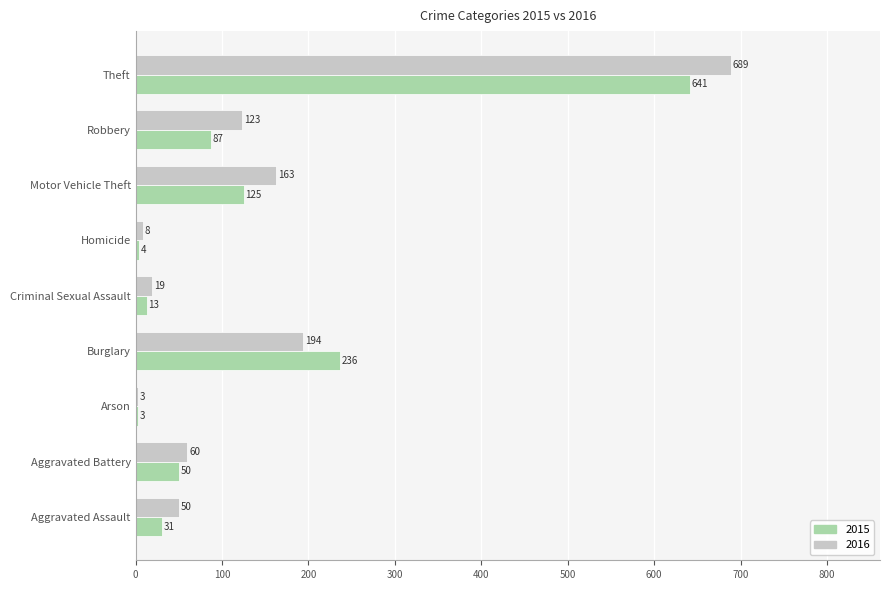

List the series in order of their overall mean, highest first.

2016, 2015